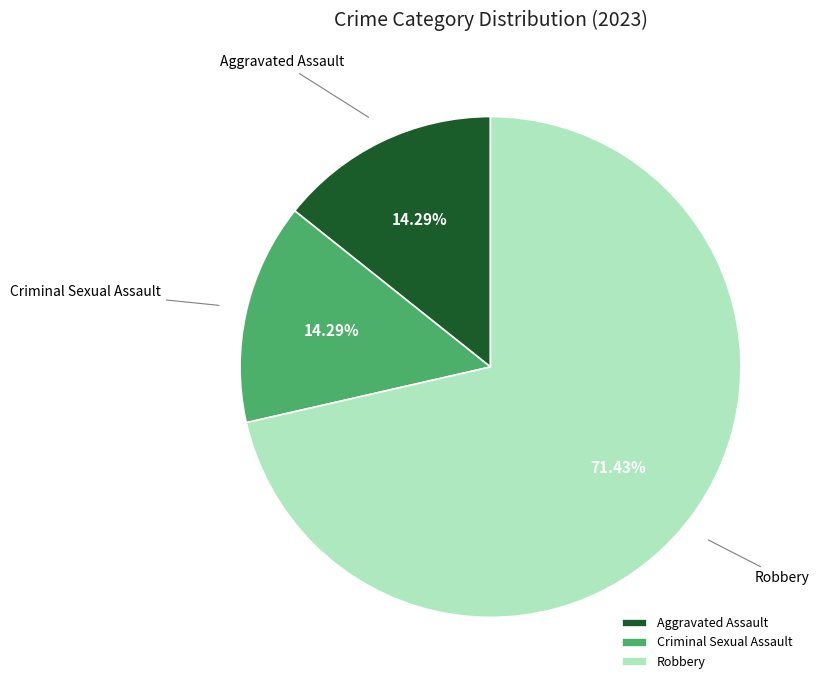

Combined, do Aggravated Assault and Robbery account for over 50%?

Yes